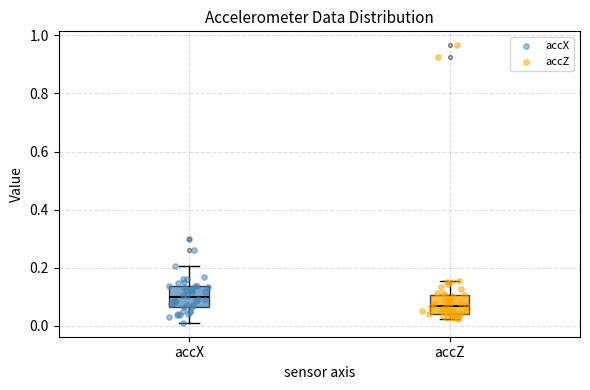

Where does the median line of the box for accZ sit on the y-axis? The values are not printed on the chart, so give them approximately, as read against the axis.

0.06